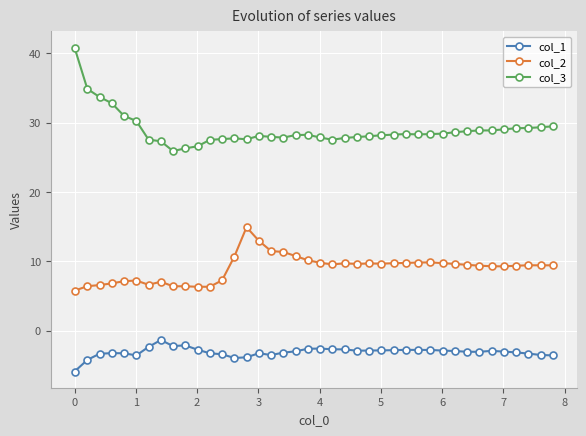

Which series has the largest total across all categories?

col_3